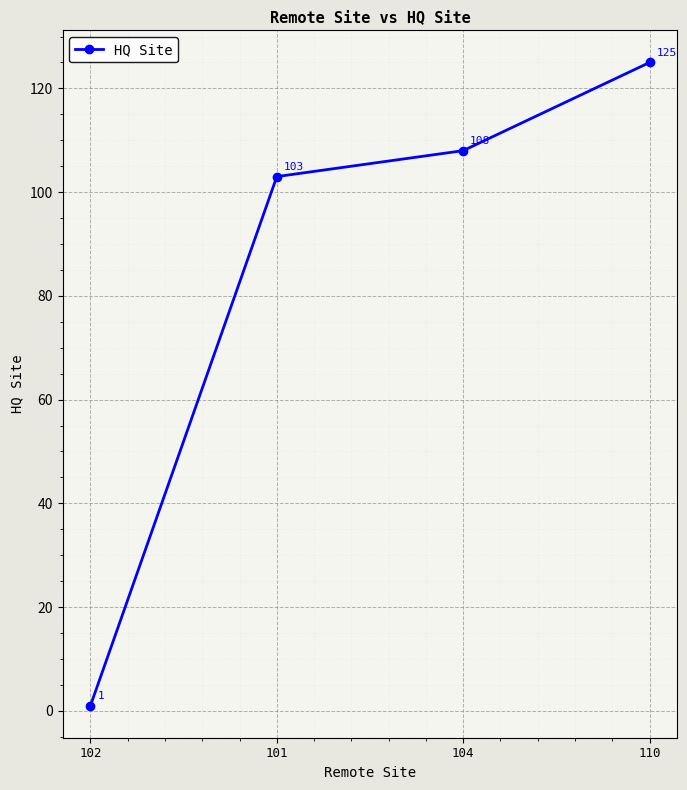

What is the change in value from 104 to 110?

+17